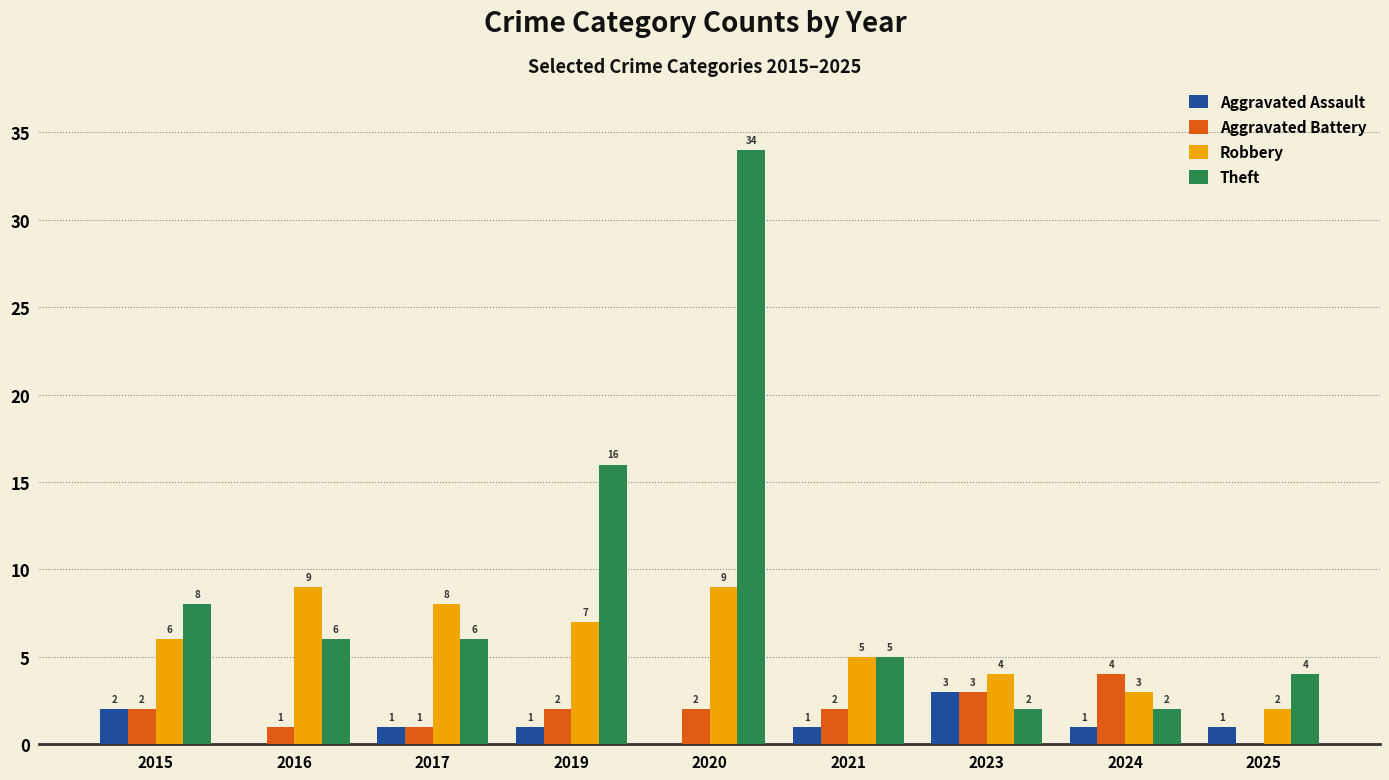

Which series changed the most between 2021 and 2023?

Theft